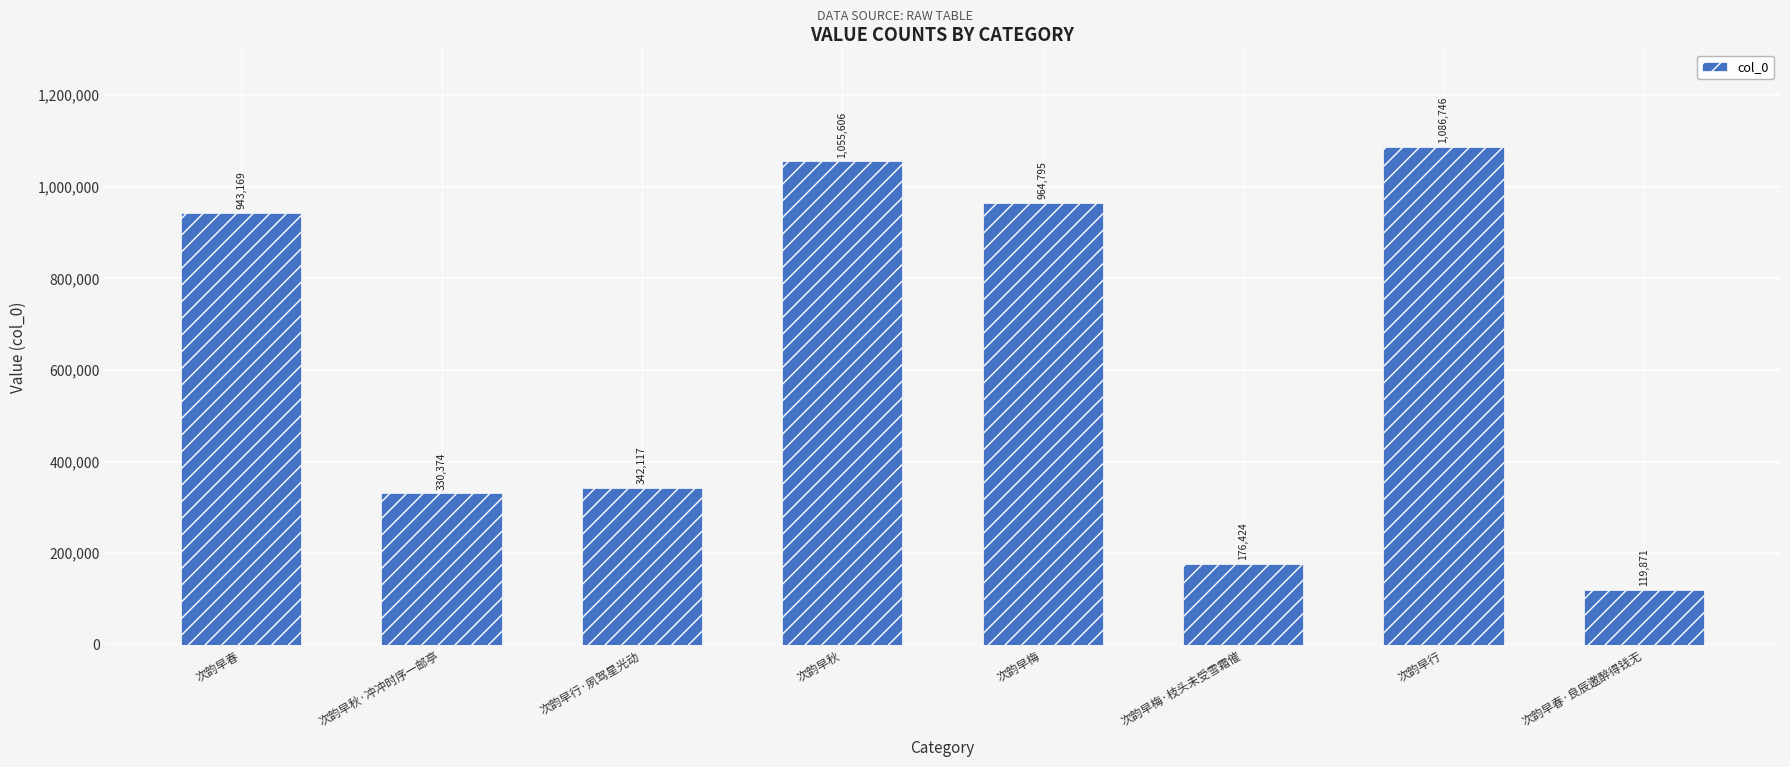

What is the difference between the maximum and second lowest values?

910322